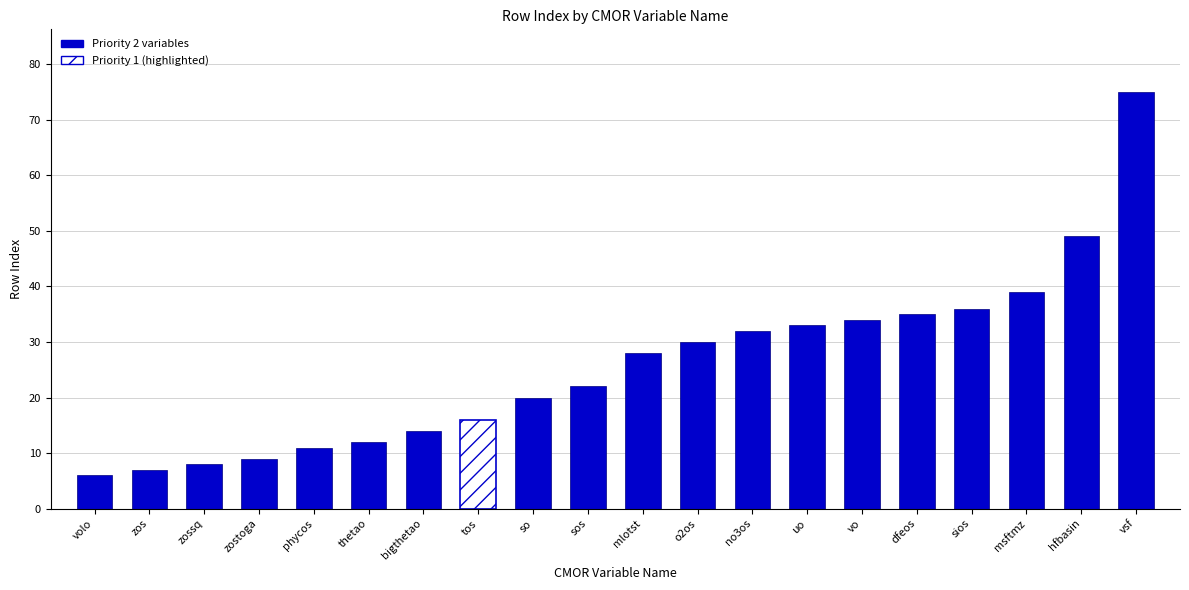

Is it true that the value at hfbasin is 49?

True